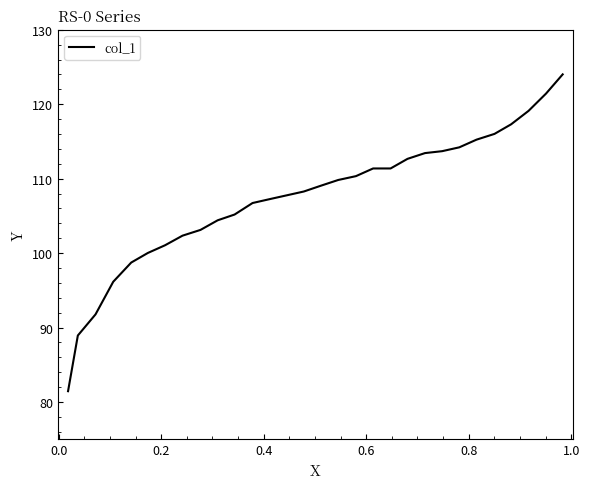

True or false: there are more than 1 points higher than both neighbors.

False